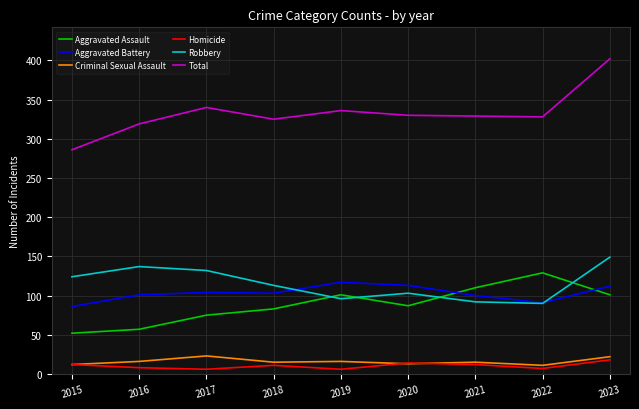

At which category does Robbery reach its first local valley?

2019